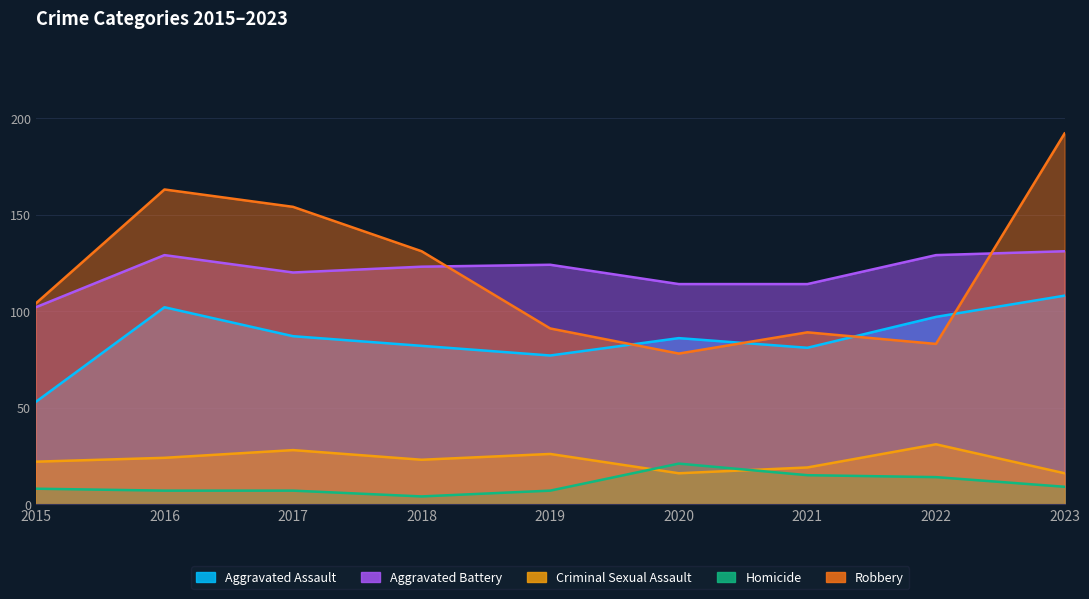

Rank the categories by Criminal Sexual Assault value from lowest to highest.

2020, 2023, 2021, 2015, 2018, 2016, 2019, 2017, 2022